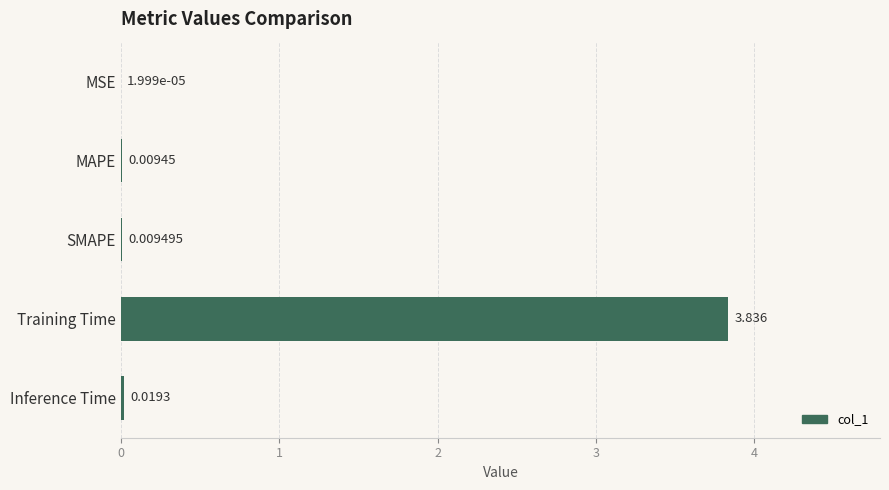

How many data points does each series have?

5